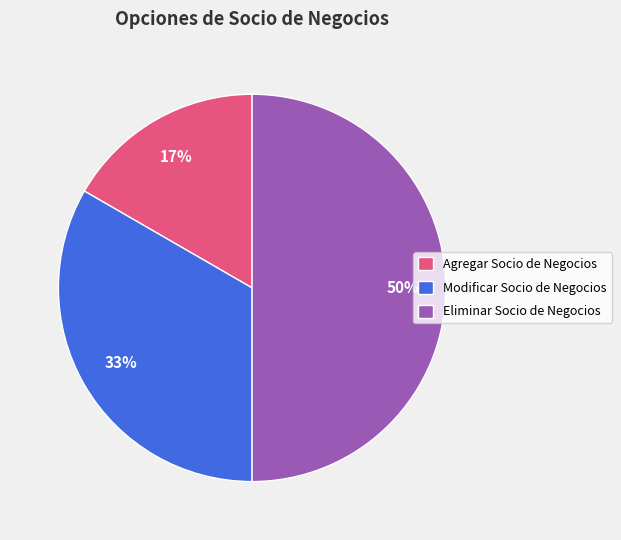

Between Agregar Socio de Negocios and Eliminar Socio de Negocios, which is larger?

Eliminar Socio de Negocios